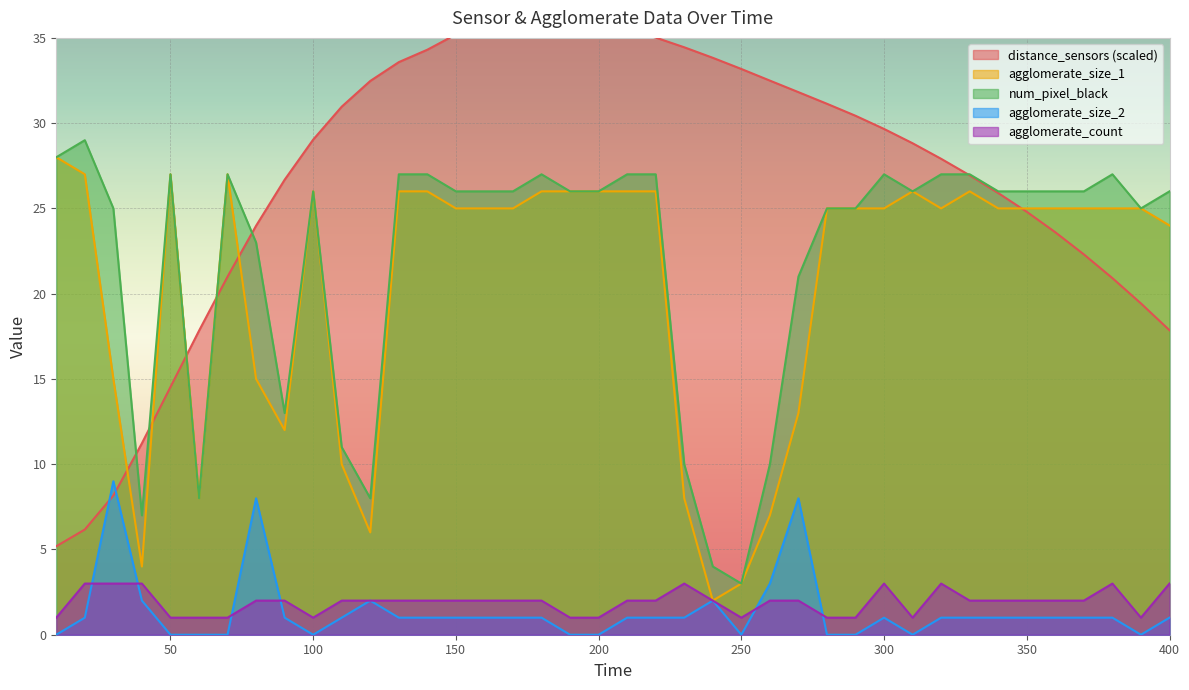

How many data points in agglomerate_size_2 are above 1?

7